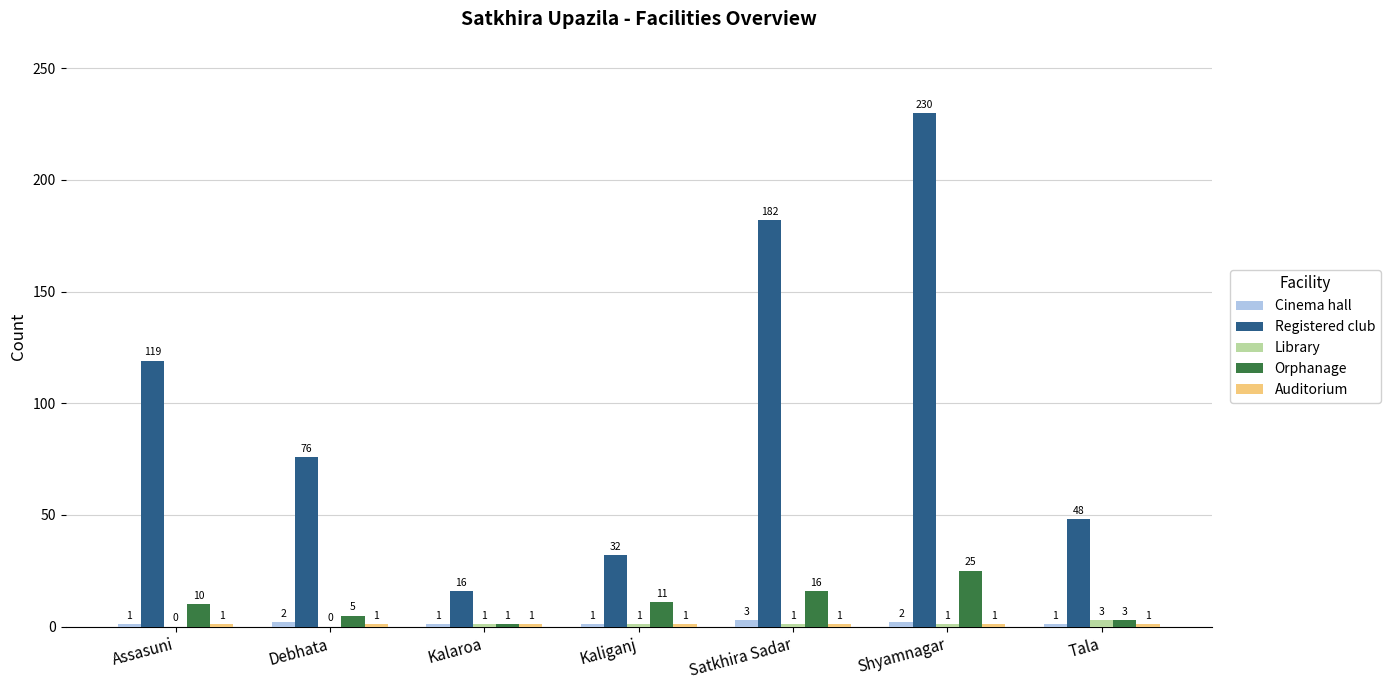

Which series changed the most between Kaliganj and Shyamnagar?

Registered club